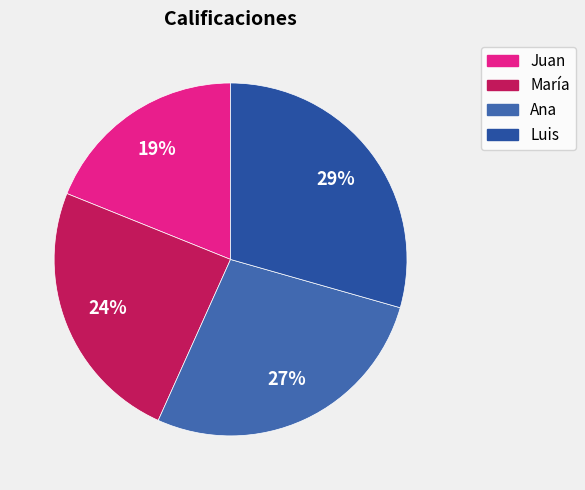

What is the largest slice in the pie chart?

Luis